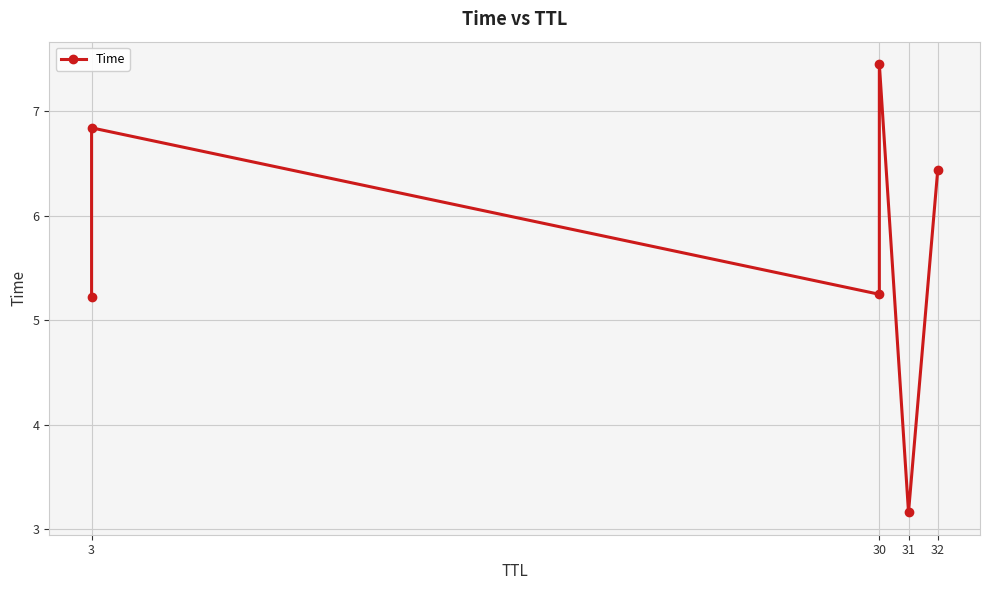

Is it true that the value at 30 is 10.9?

False